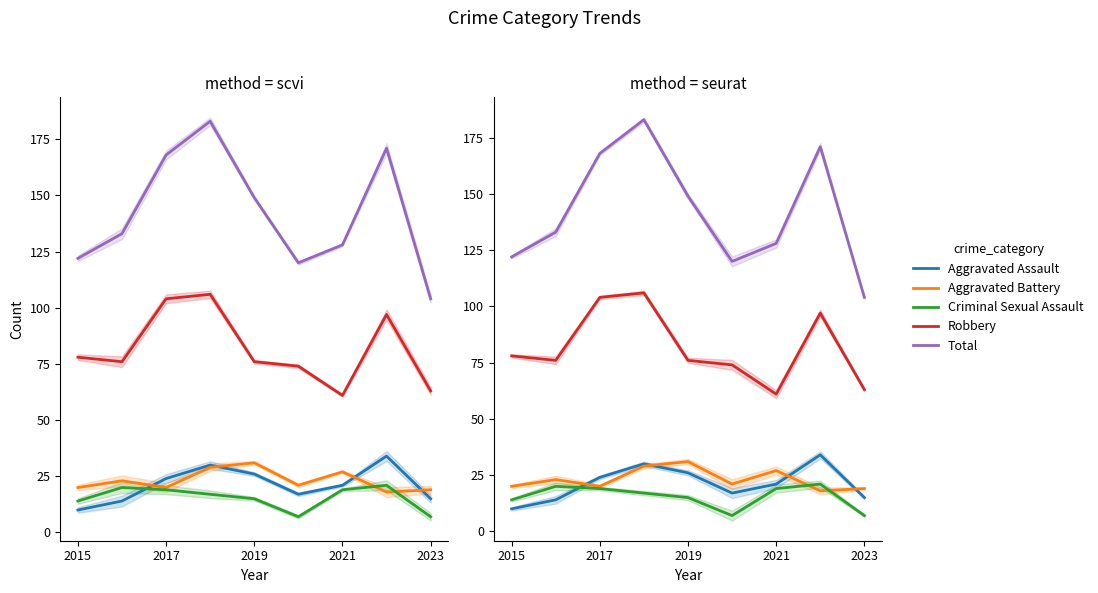

What is the maximum value for Total?

183